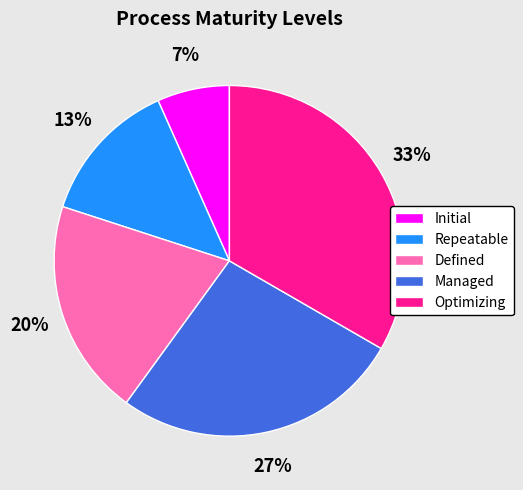

What is the largest slice in the pie chart?

Optimizing